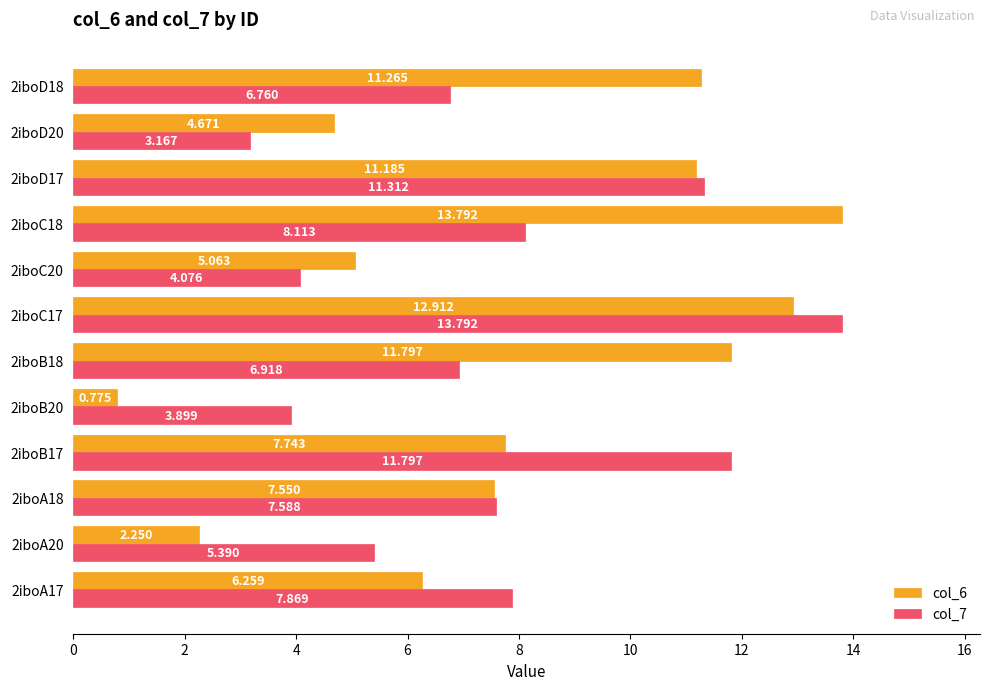

What is the average value of the col_6 series?

7.9